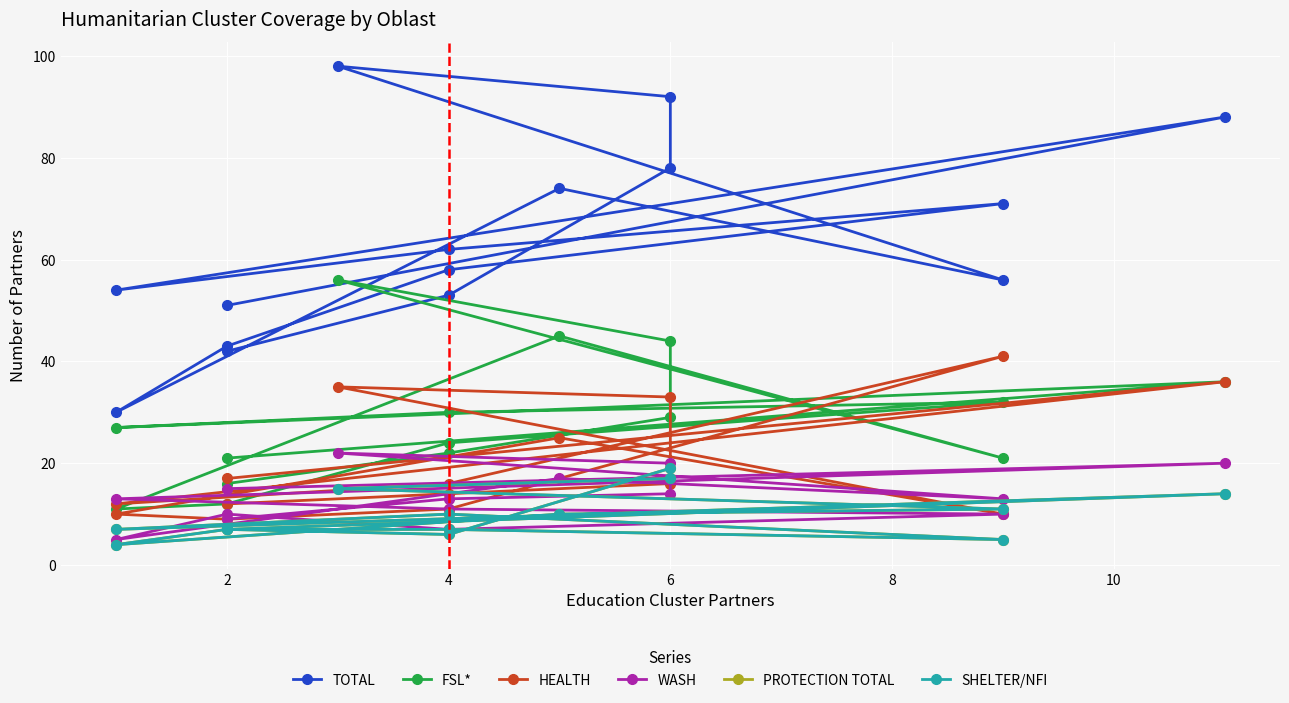

Between 11 and 10, which is larger?

11